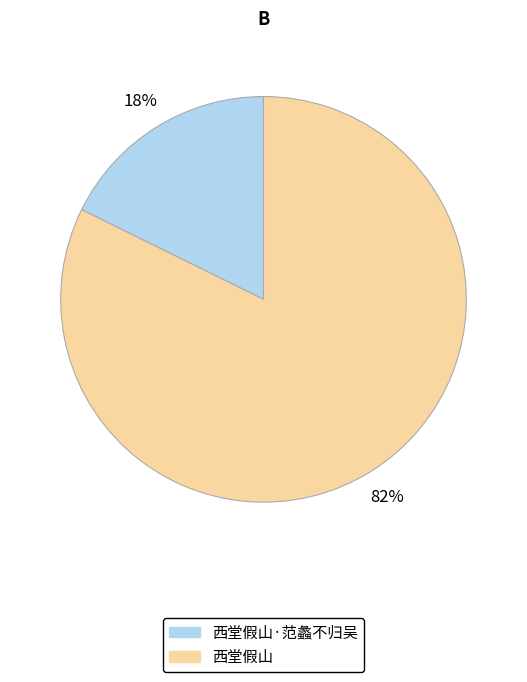

How many segments does this pie chart have?

2